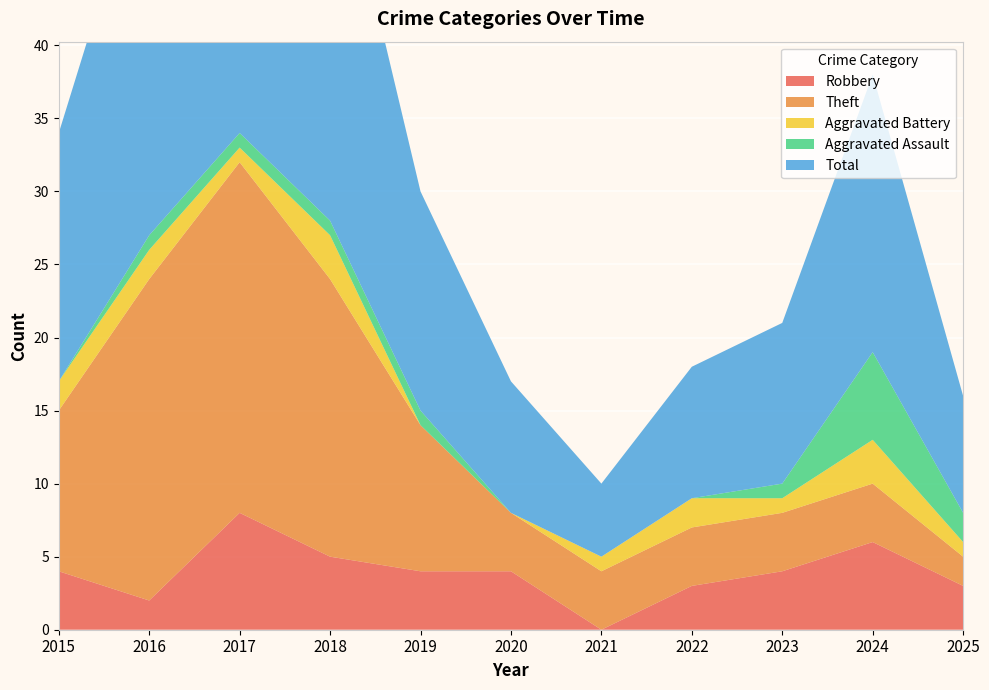

Reading right to left, what are all the values shown in this chart?

Robbery: 2025=3	2024=6	2023=4	2022=3	2021=0	2020=4	2019=4	2018=5	2017=8	2016=2	2015=4
Theft: 2025=2	2024=4	2023=4	2022=4	2021=4	2020=4	2019=10	2018=19	2017=24	2016=22	2015=11
Aggravated Battery: 2025=1	2024=3	2023=1	2022=2	2021=1	2020=0	2019=0	2018=3	2017=1	2016=2	2015=2
Aggravated Assault: 2025=2	2024=6	2023=1	2022=0	2021=0	2020=0	2019=1	2018=1	2017=1	2016=1	2015=0
Total: 2025=8	2024=19	2023=11	2022=9	2021=5	2020=9	2019=15	2018=28	2017=35	2016=27	2015=17